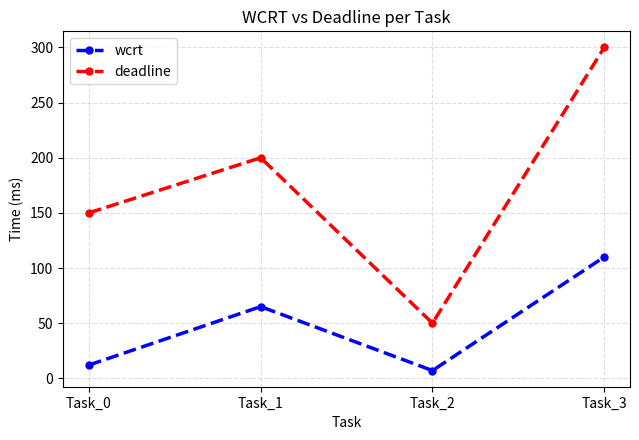

What is the difference between the maximum and minimum values in the wcrt series?

103